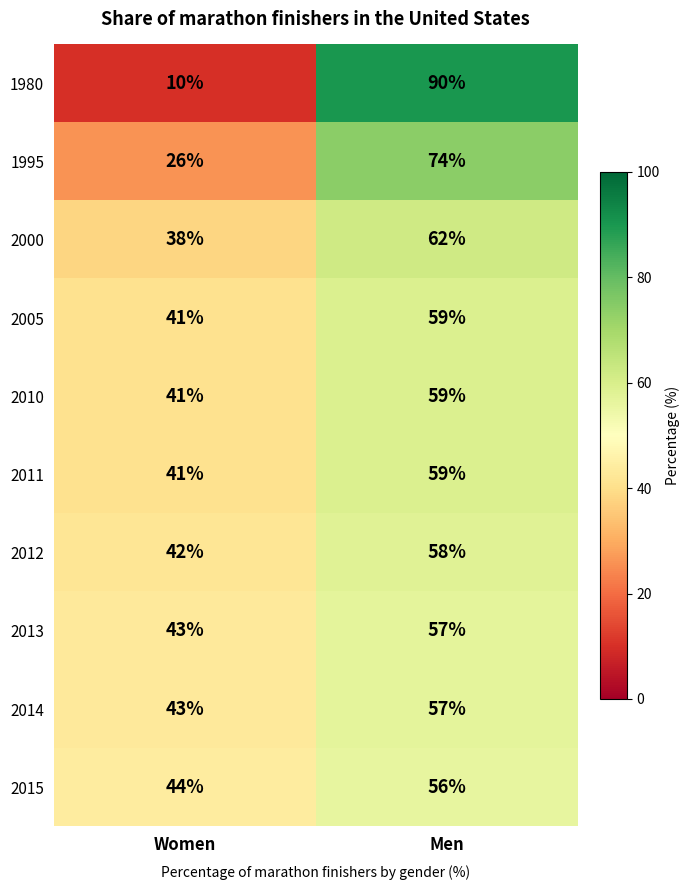

Is the value of 2013 at Men greater than the value of 2011 at Women?

Yes